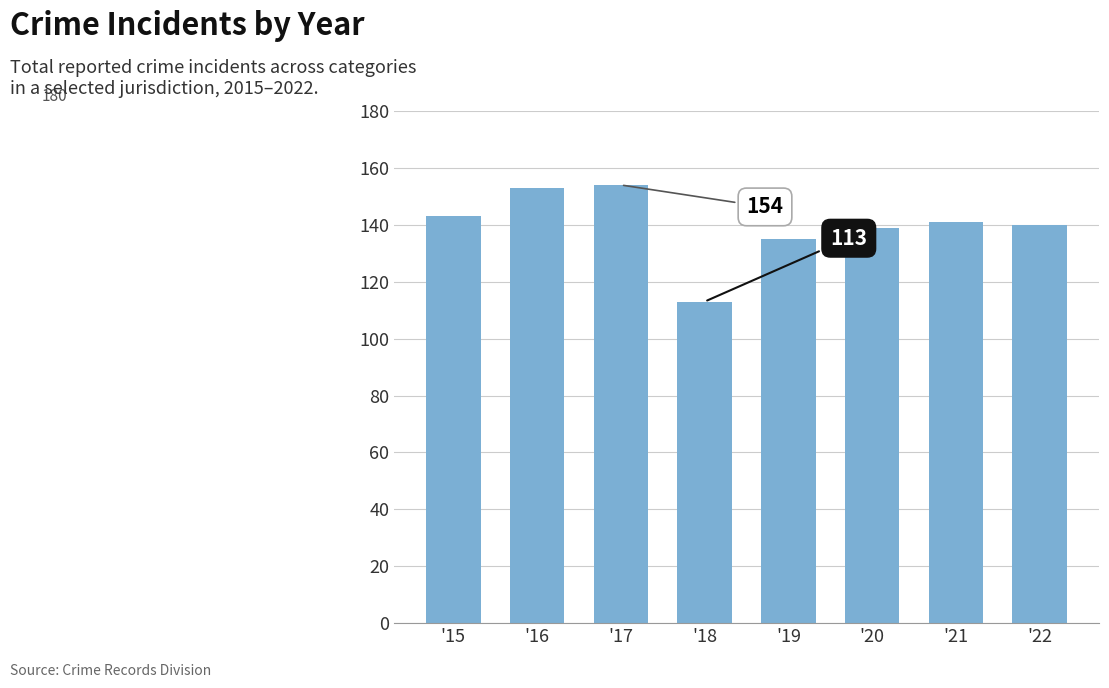

What is the greatest value displayed?

154